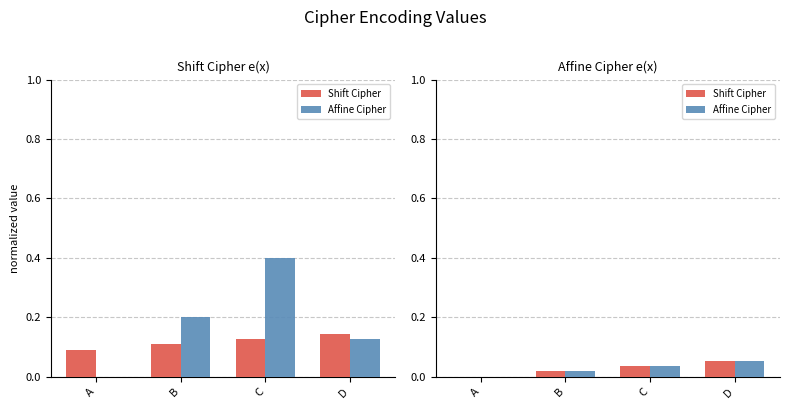

Is it true that Affine Cipher equals 0.1 at C?

False